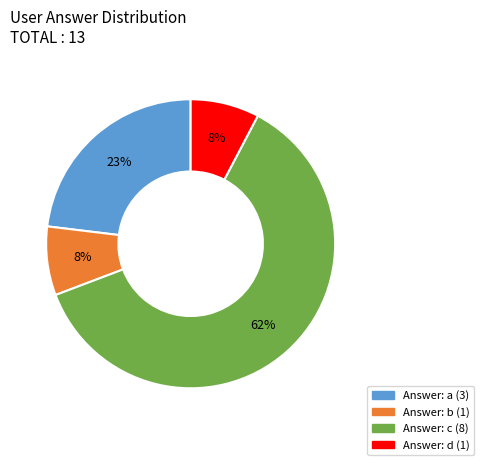

To the nearest percent, what is the average slice percentage?

25%